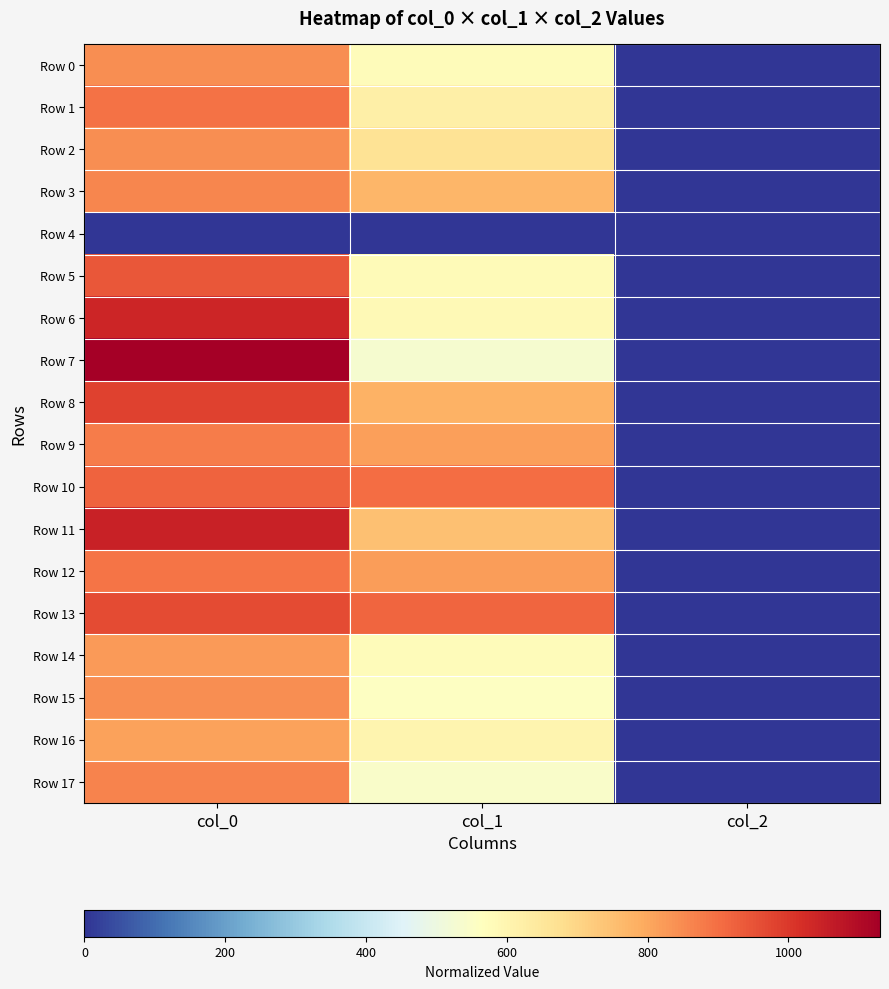

At how many categories does at least one series exceed 991?

1